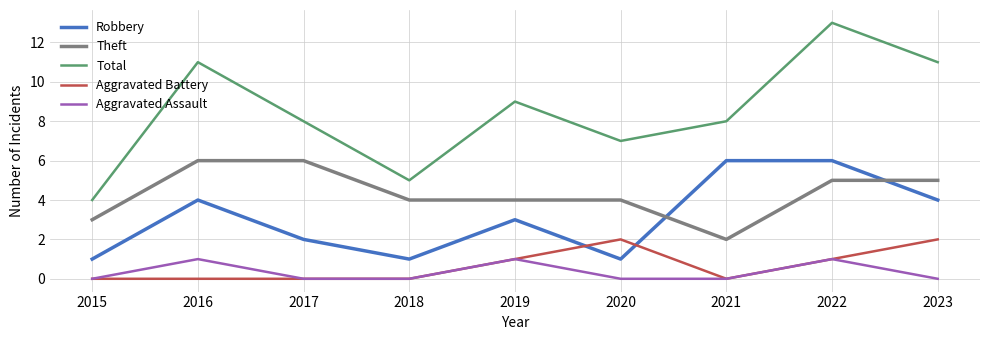

What is the approximate value of Robbery at 2021?

6